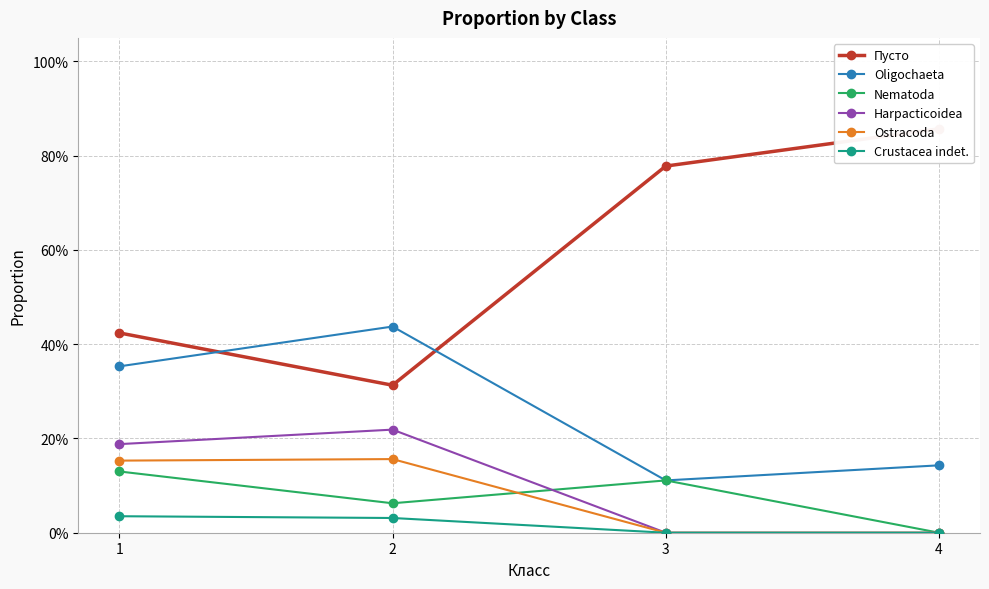

Which series has the largest total across all categories?

Пусто